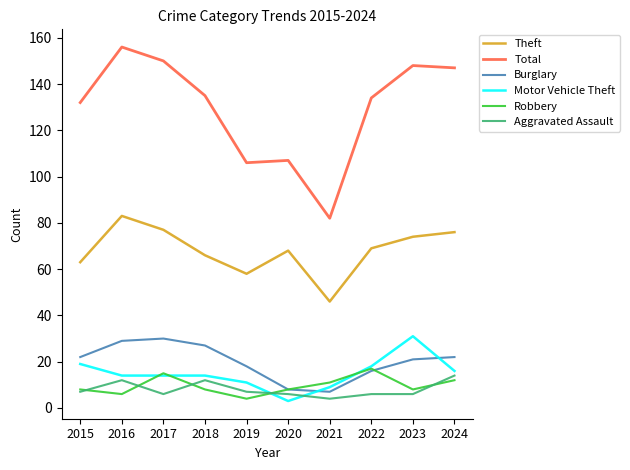

What is the maximum value shown in the chart?

156